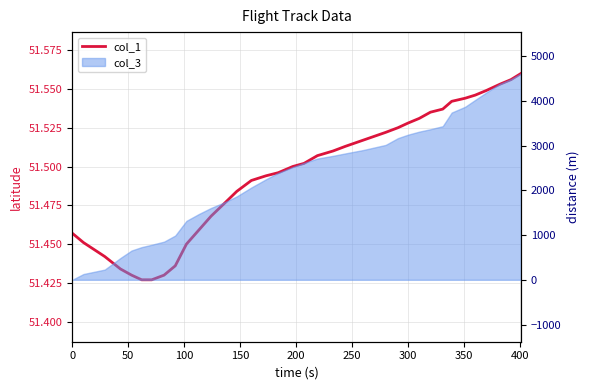

Reading left to right, list all the values displayed in this chart.

51.5	51.5	51.4	51.4	51.4	51.4	51.4	51.4	51.4	51.5	51.5	51.5	51.5	51.5	51.5	51.5	51.5	51.5	51.5	51.5	51.5	51.5	51.5	51.5	51.5	51.5	51.5	51.5	51.5	51.5	51.5	51.5	51.5	51.6	51.6	51.6